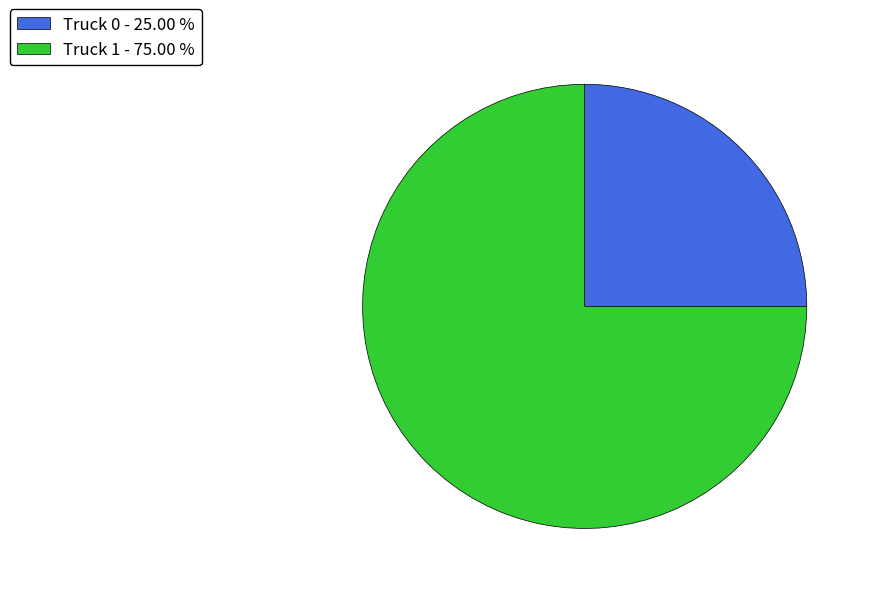

Do Truck 0 and Truck 1 together represent more than half of the pie?

Yes